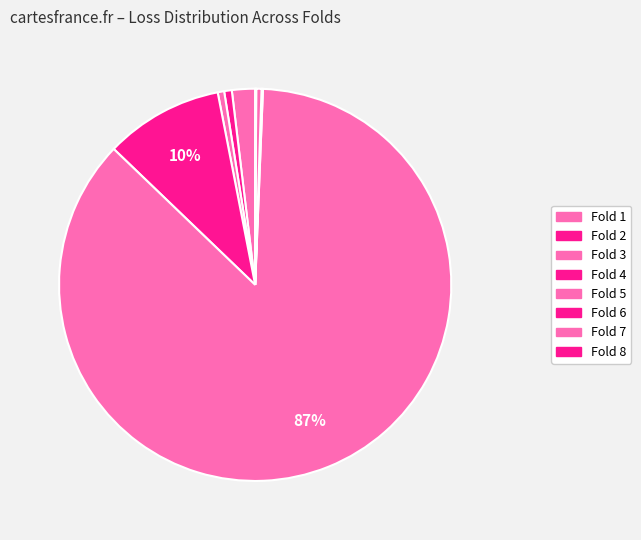

What is the largest slice in the pie chart?

Fold 5